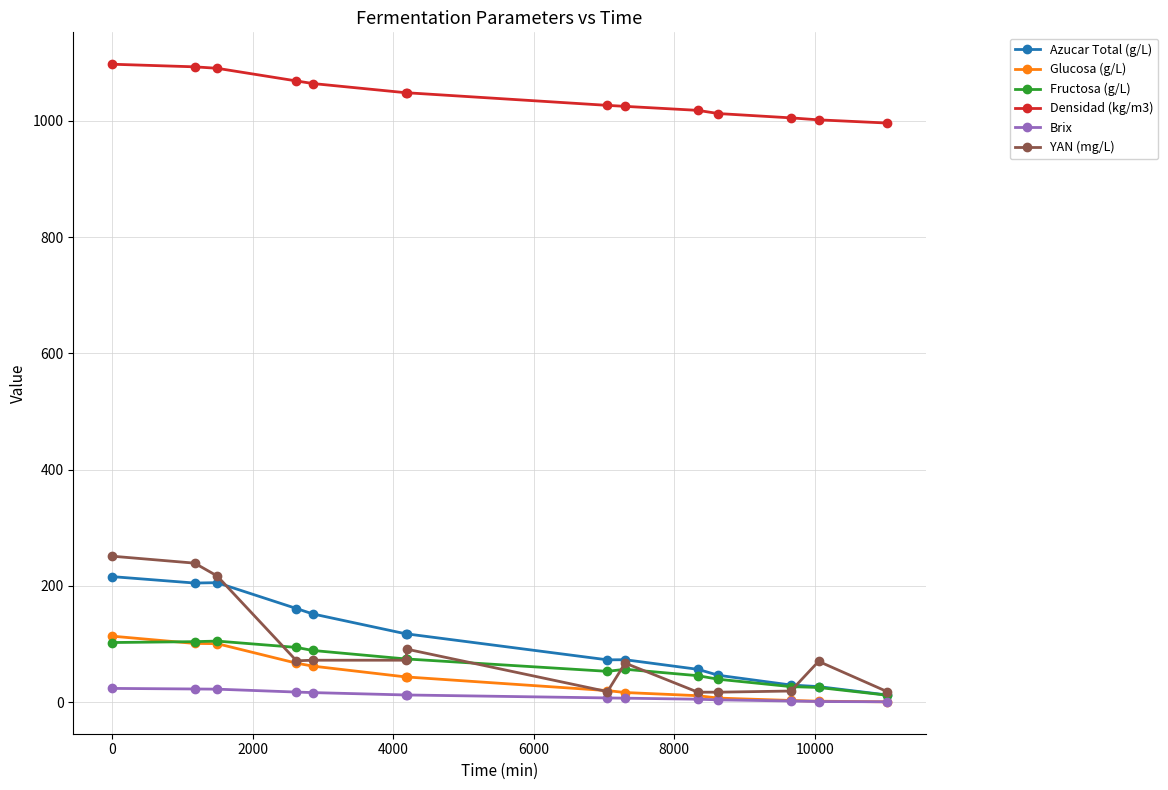

What is the highest value of the Fructosa (g/L) series?

104.9